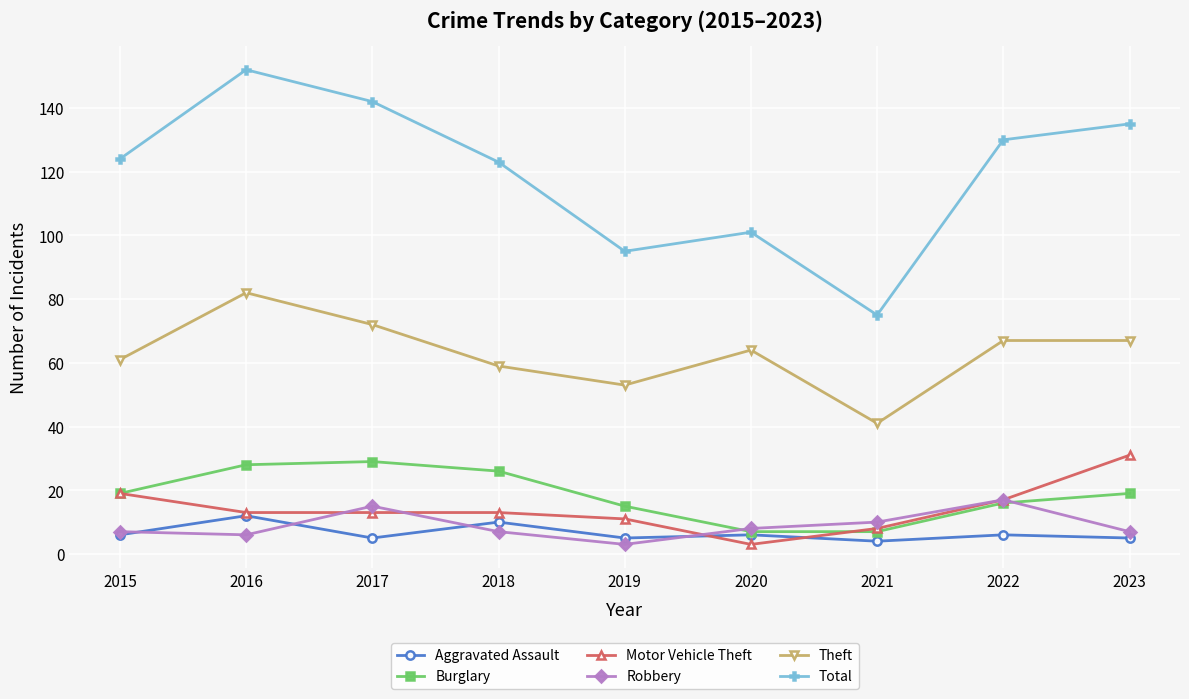

At which label does Total reach its minimum?

2021